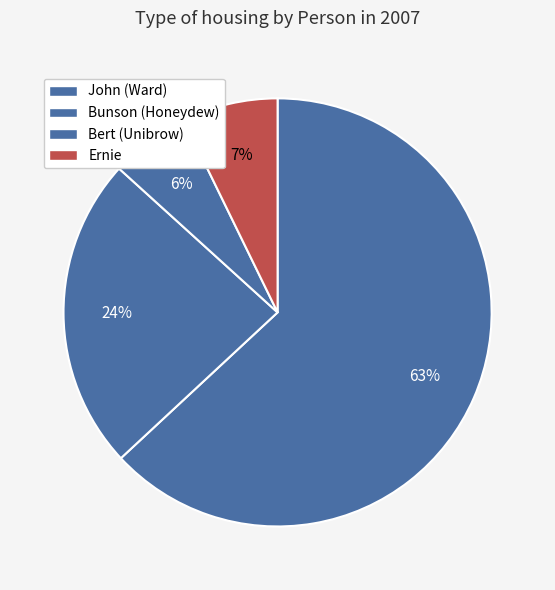

Is there a majority slice in this chart?

Yes